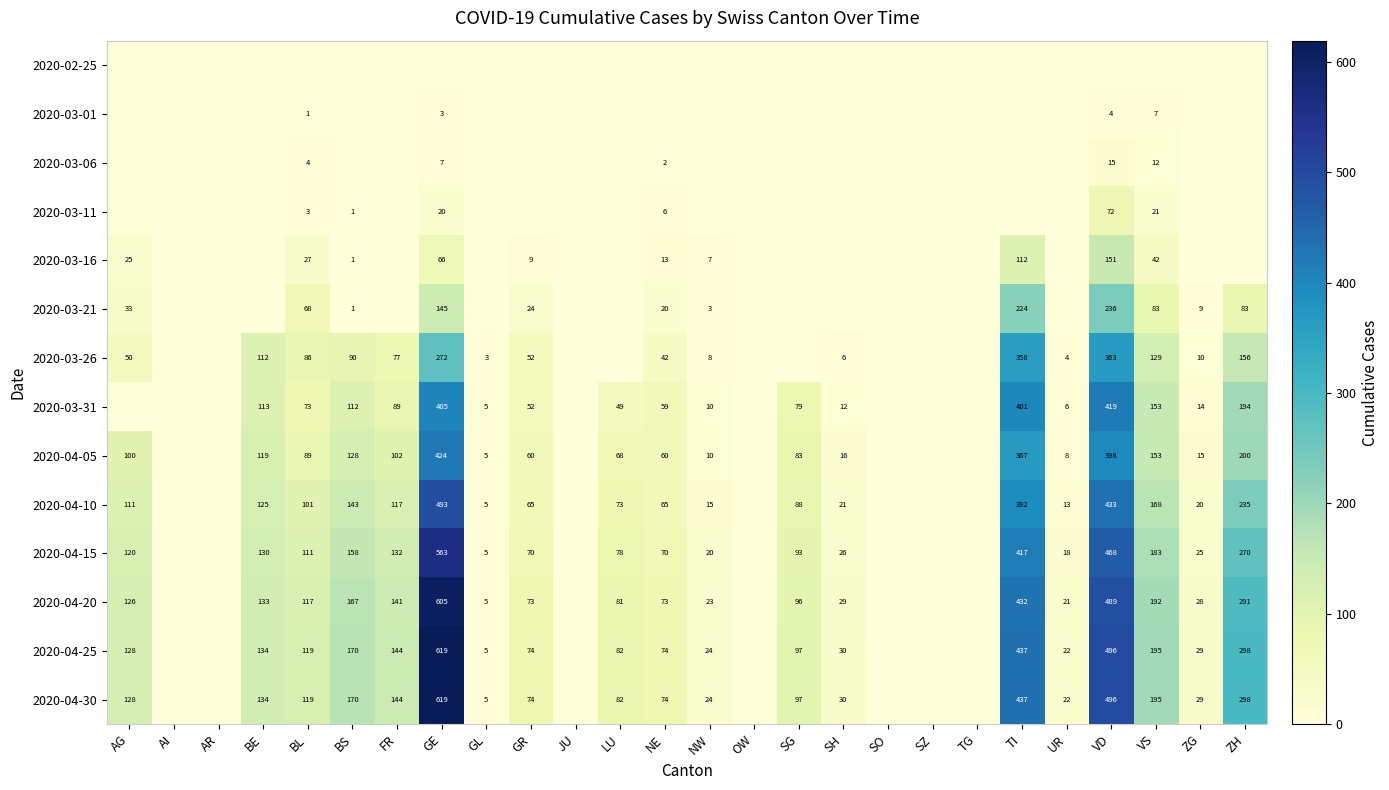

What is the difference between the 2020-03-26 values at BS and ZH?

66